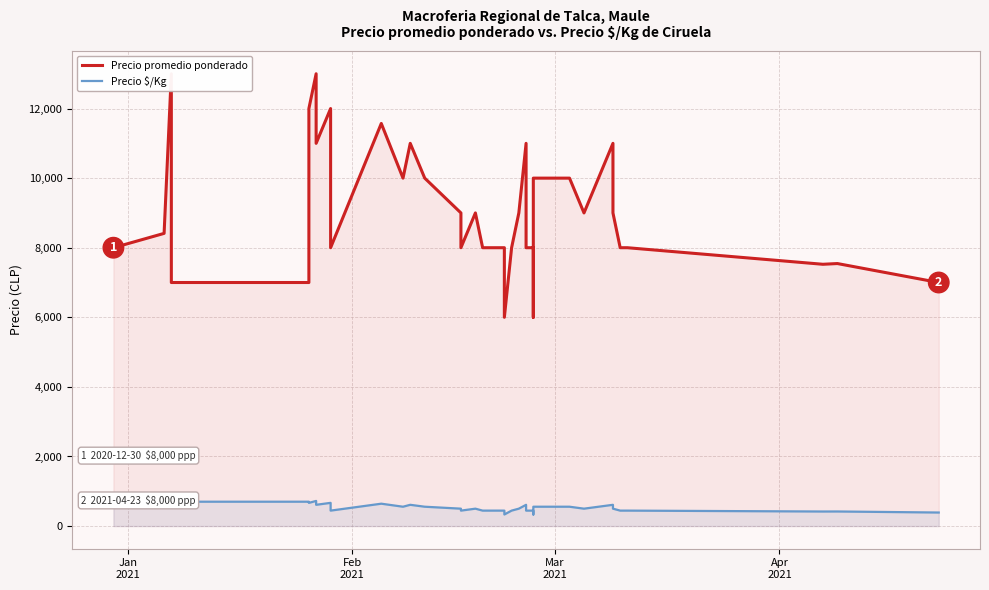

In Precio promedio ponderado, how many points are lower than both neighbors (excluding endpoints)?

7